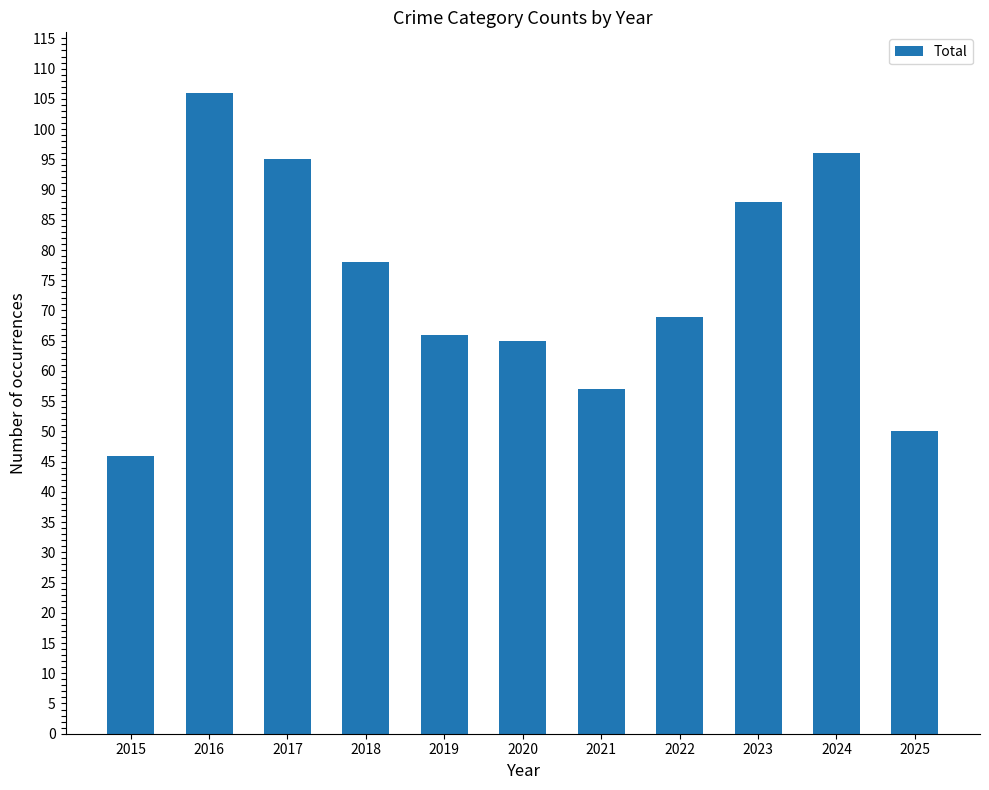

Read the value at 2019.

66